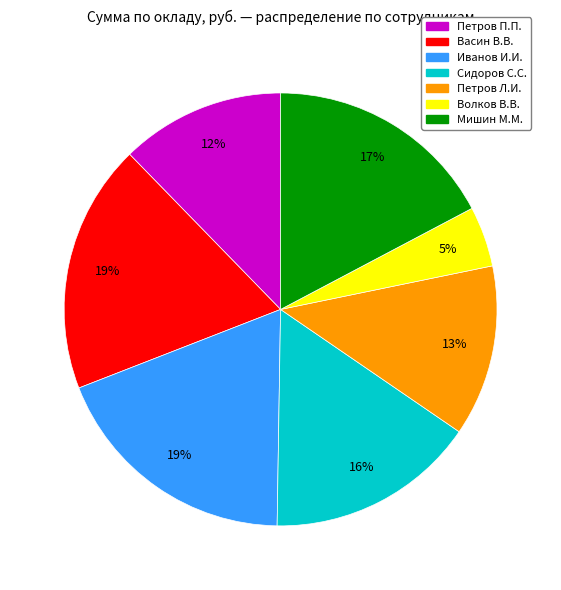

To the nearest percent, what is the difference between the largest and smallest slice percentages?

14%